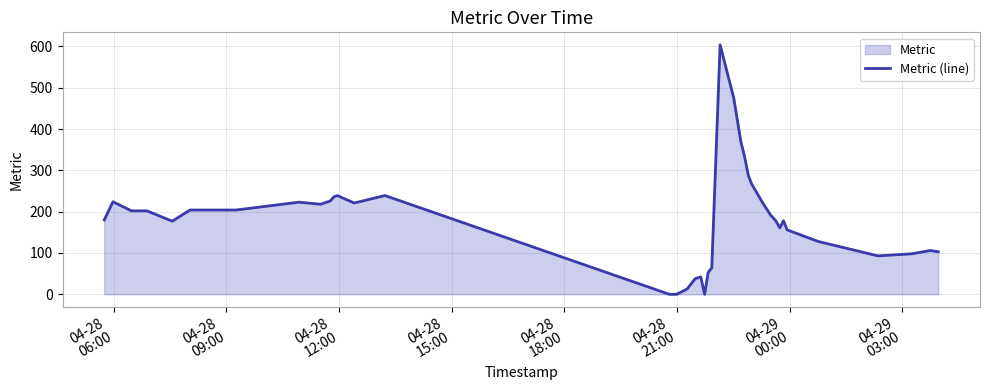

What is the difference between the maximum and minimum values?

604